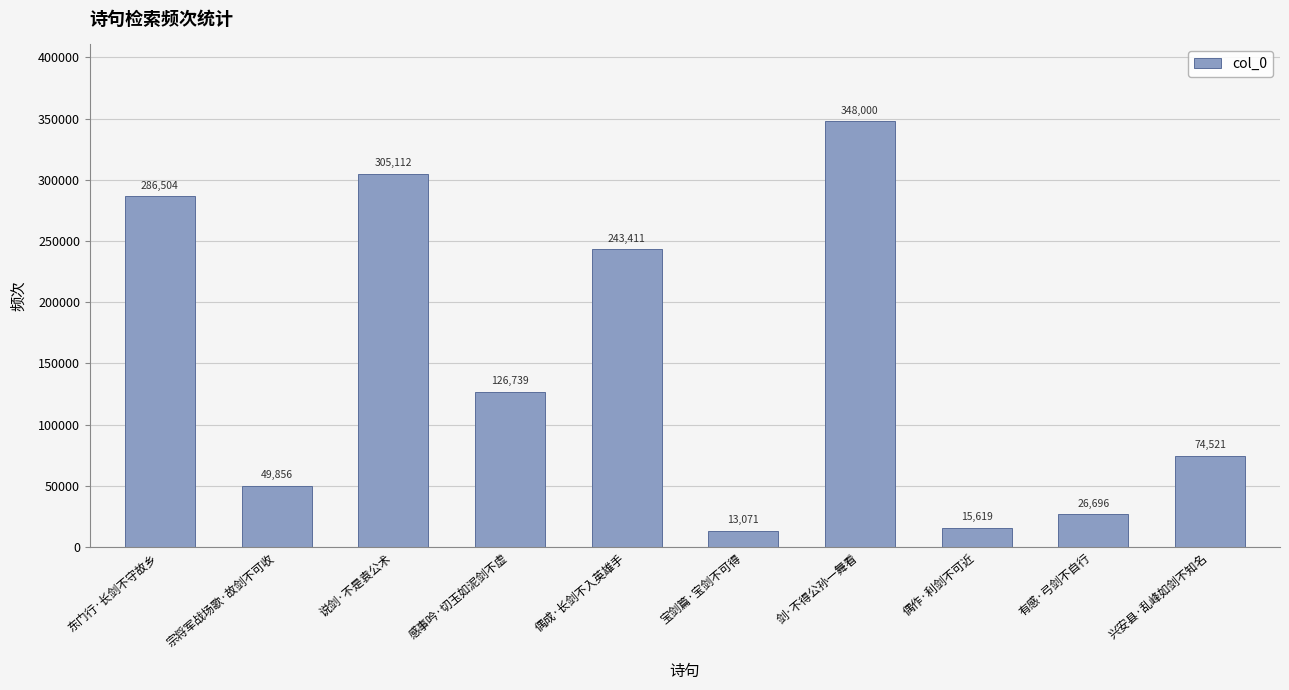

Is it true that the value at 偶作·利剑不可近 is 15619?

True